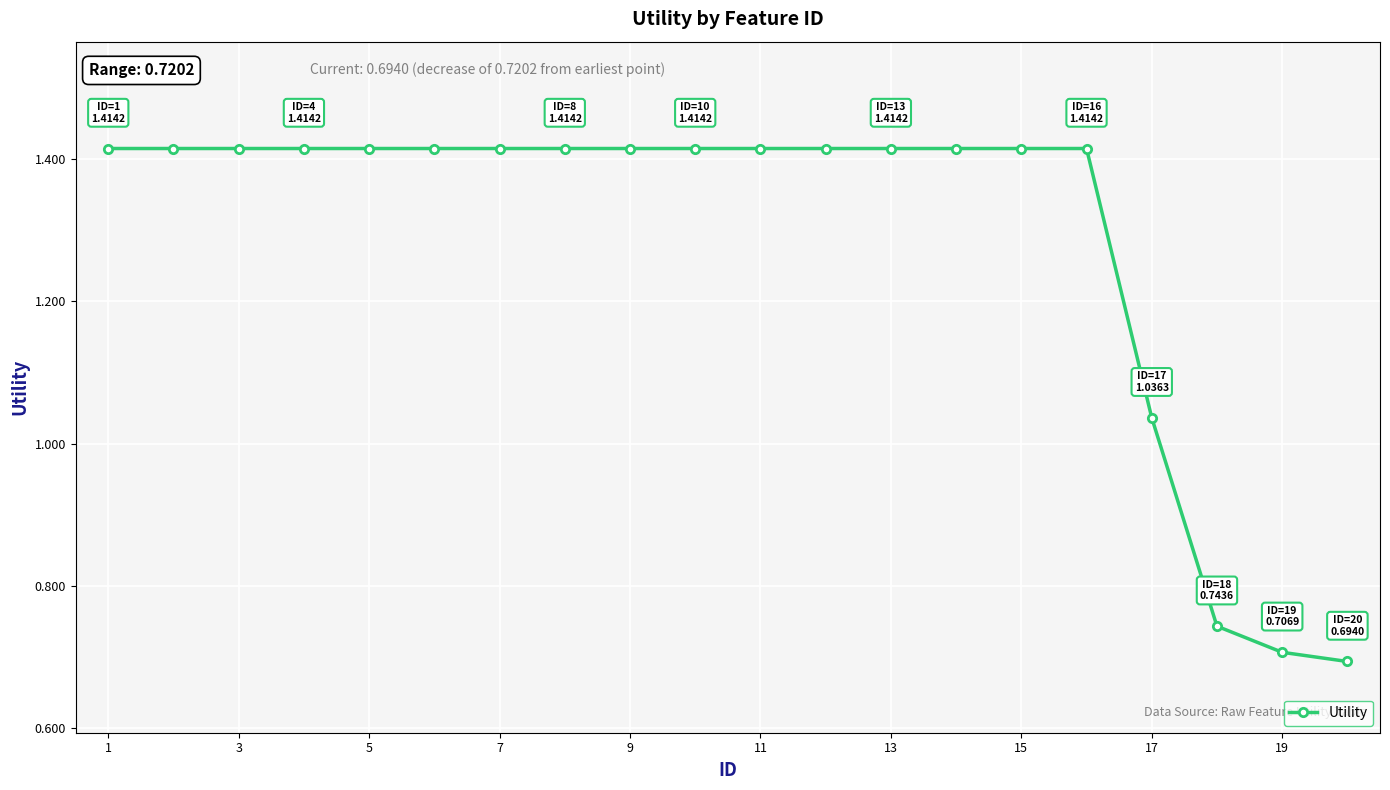

What is the average value?

1.3